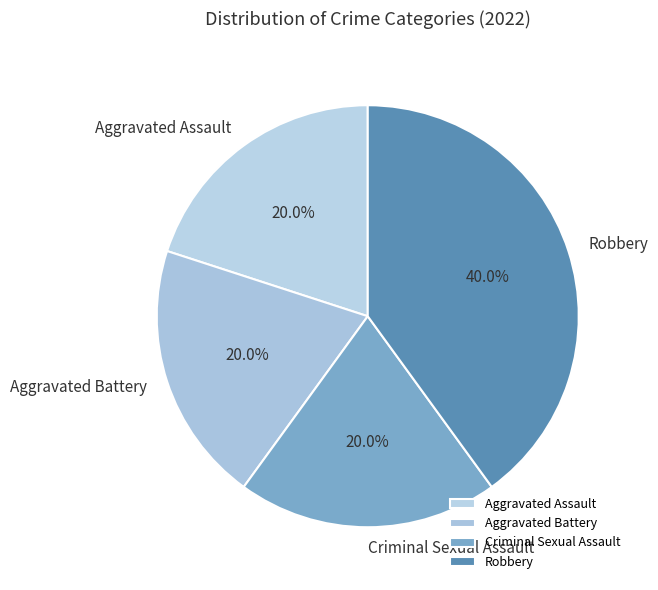

Which slice is the largest?

Robbery